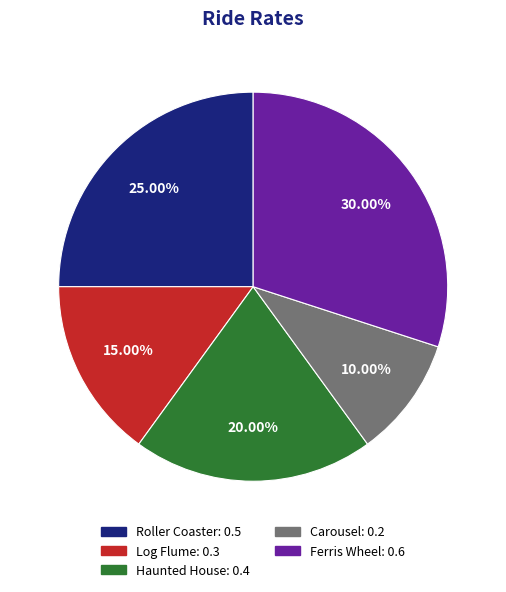

To the nearest percent, what portion does Roller Coaster represent?

25%